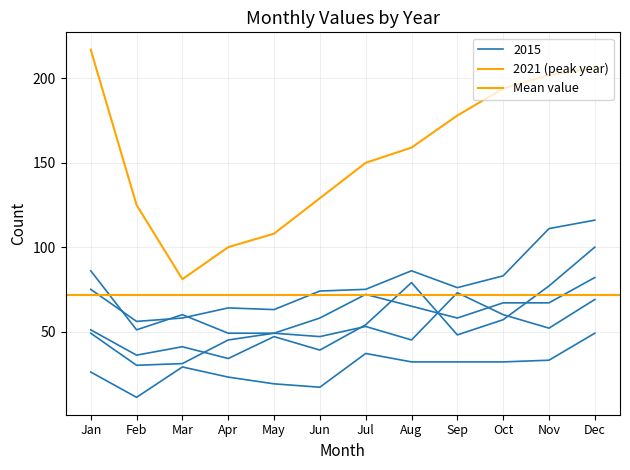

True or false: 2021 has a value of 33 at May.

False